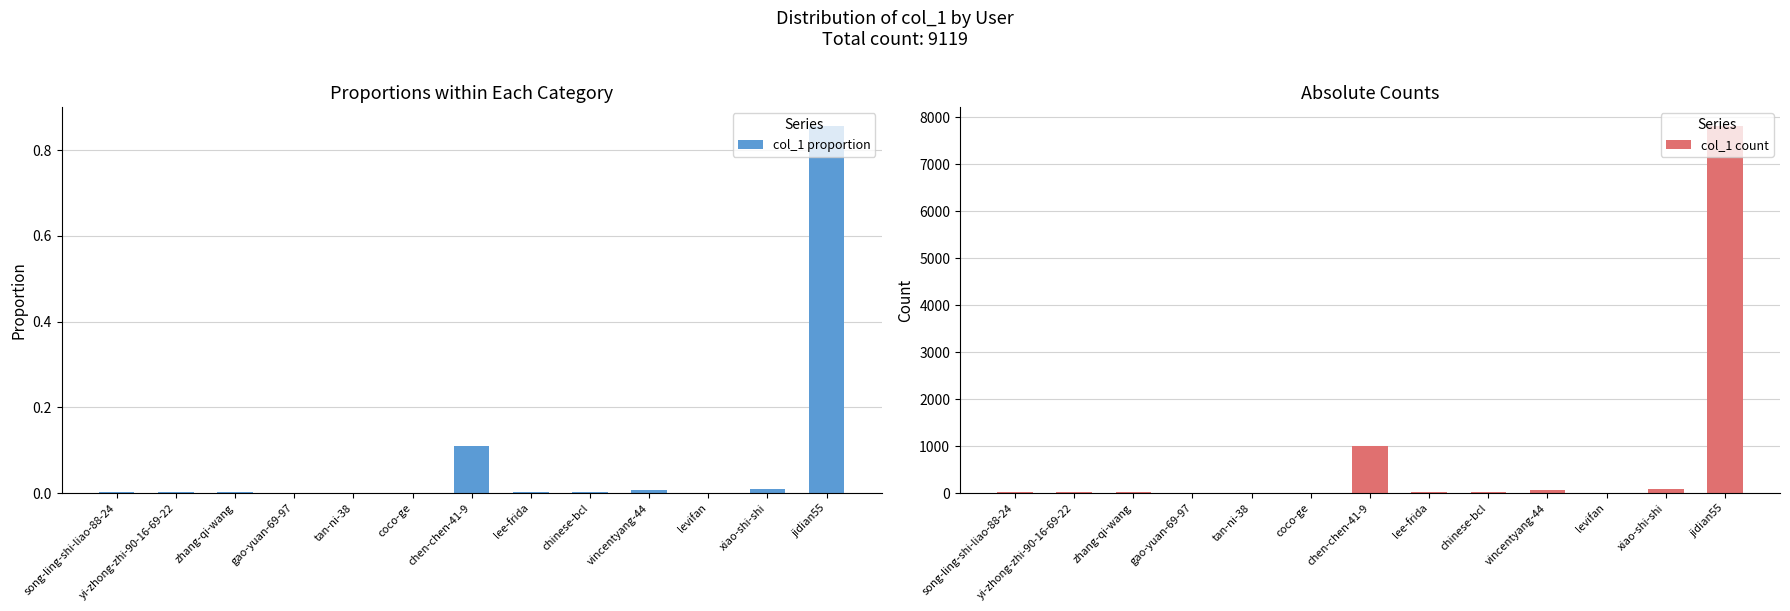

Rank the series at chinese-bcl from lowest to highest value.

col_1 proportion, col_1 count